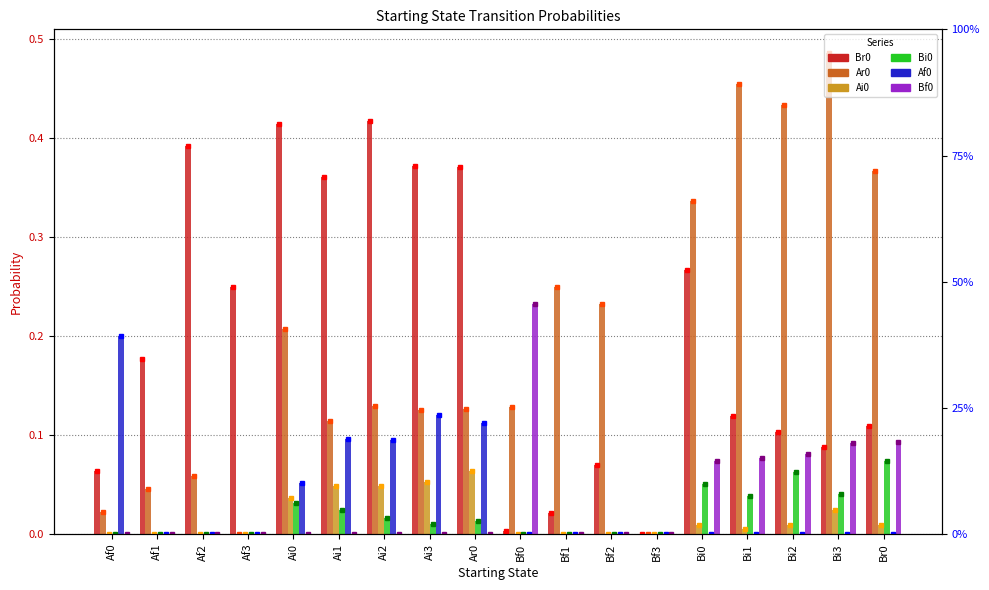

How many data points does each series have?

18